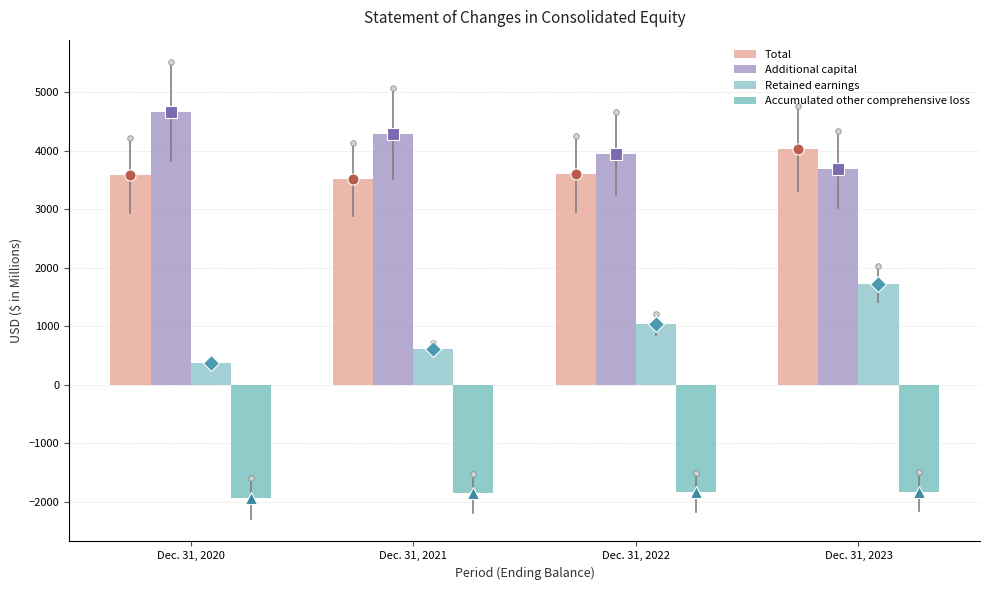

How many bars are there in total?

16